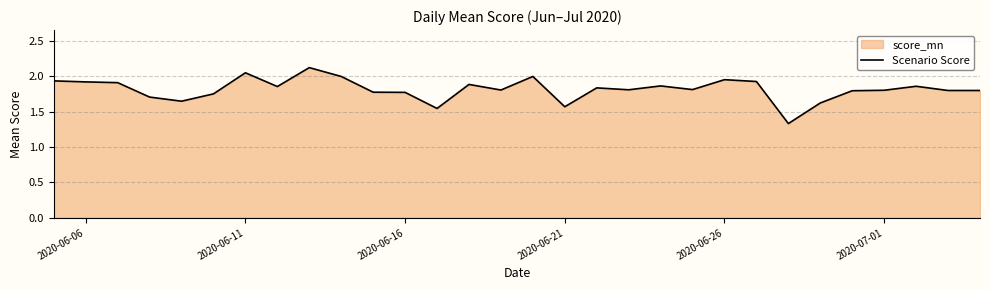

What is the difference between the maximum and minimum values?

0.8